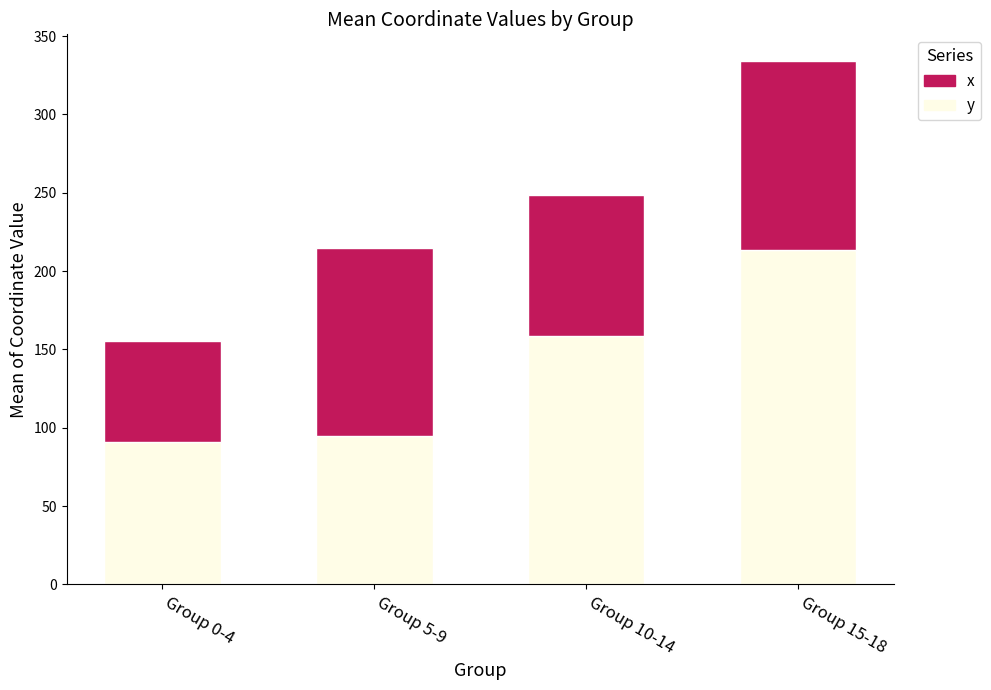

What is the sum of all y values?

557.4